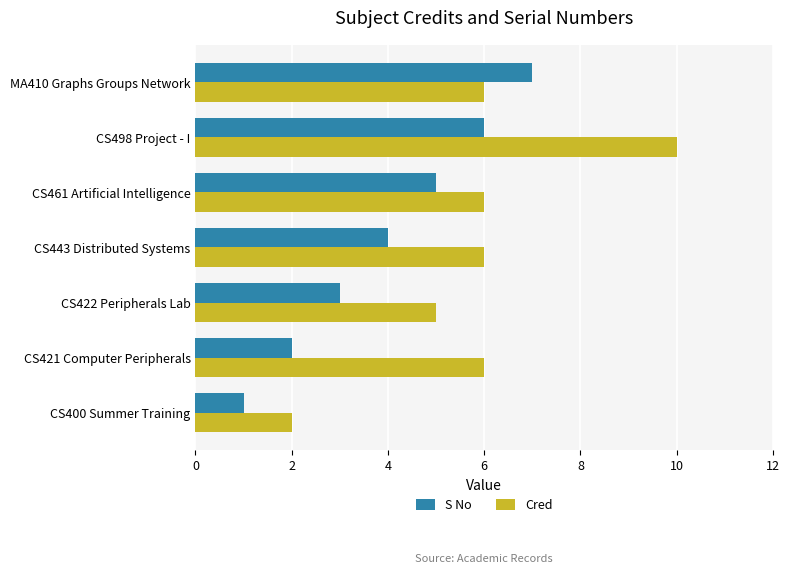

Rank the series by their average value, from highest to lowest.

Cred, S No